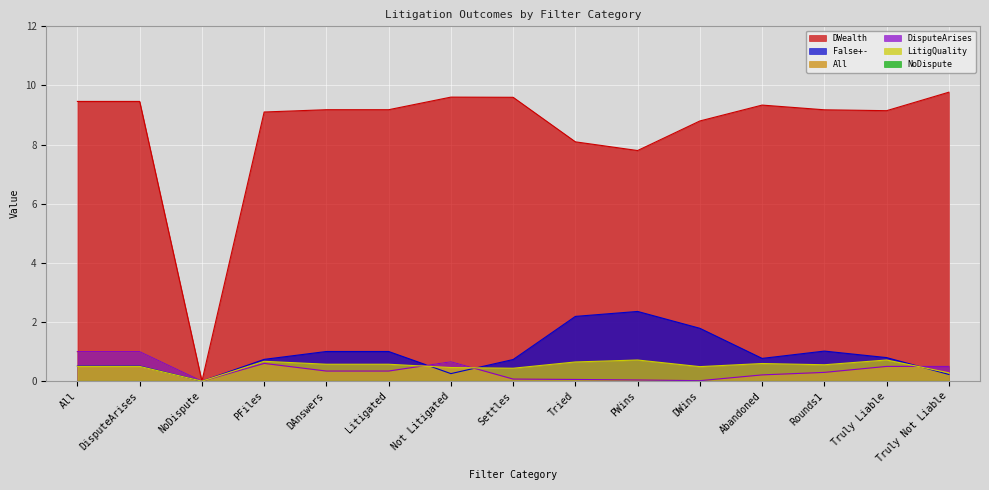

Count the number of categories in the chart.

15